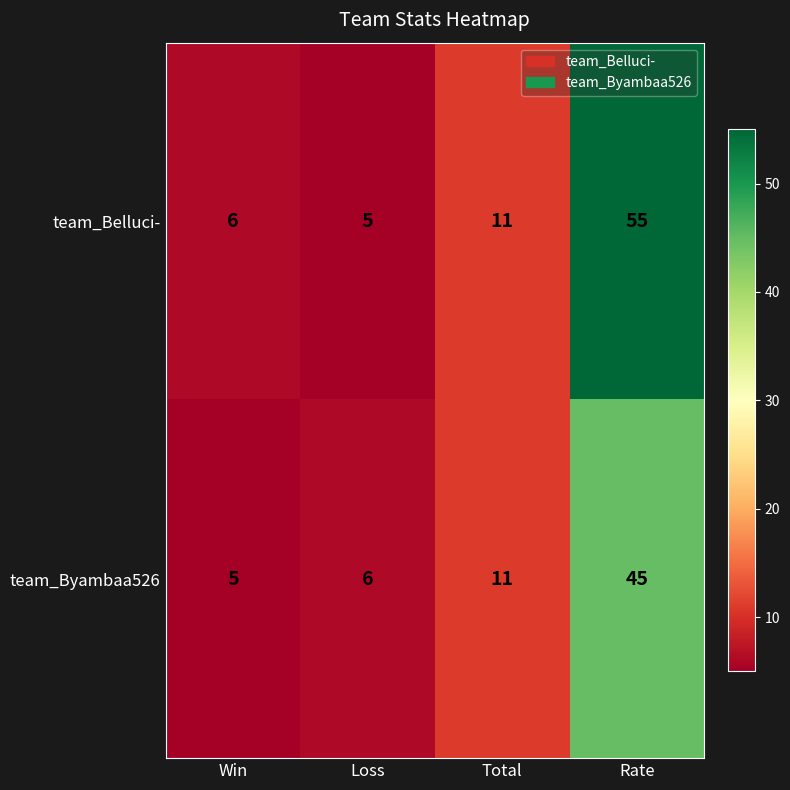

Which series has the largest total across all categories?

team_Belluci-